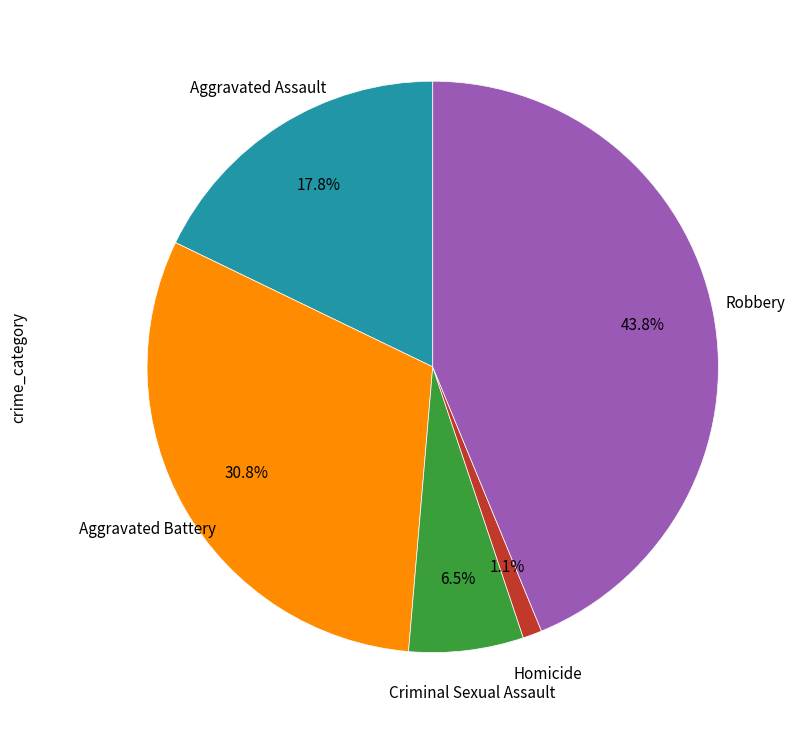

How many slices are in this pie chart?

5